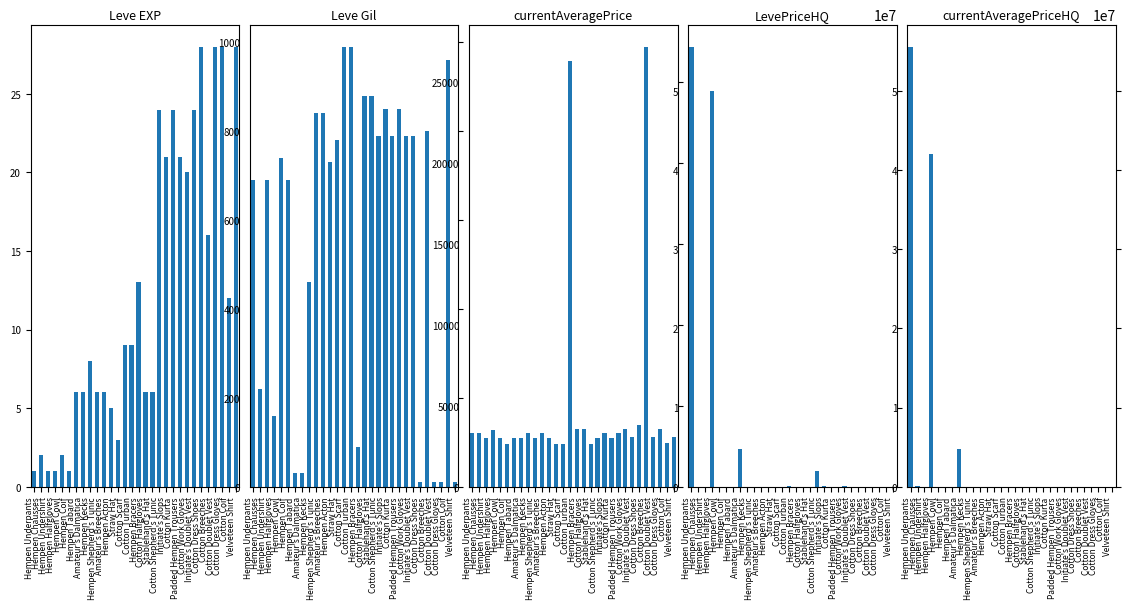

Reading right to left, transcribe all the data shown in this chart.

Leve EXP: Velveteen Shirt=28	Cotton Coif=12	Cotton Dress Gloves=28	Cotton Doublet Vest=28	Cotton Breeches=16	Cotton Dress Shoes=28	Initiate's Doublet Vest=24	Cotton Work Gloves=20	Padded Hempen Trousers=21	Cotton Kurta=24	Initiate's Slops=21	Cotton Shepherd's Tunic=24	Stablehand's Hat=6	Cotton Halfgloves=6	Hempen Bracers=13	Cotton Turban=9	Cotton Scarf=9	Straw Hat=3	Hempen Acton=5	Amateur's Breeches=6	Hempen Shepherd's Tunic=6	Hempen Kecks=8	Amateur's Dalmatica=6	Hempen Tabard=6	Hempen Coif=1	Hempen Cowl=2	Hempen Halfgloves=1	Hempen Undershirt=1	Hempen Chausses=2	Hempen Underpants=1
Leve Gil: Velveteen Shirt=10	Cotton Coif=960	Cotton Dress Gloves=10	Cotton Doublet Vest=10	Cotton Breeches=800	Cotton Dress Shoes=10	Initiate's Doublet Vest=790	Cotton Work Gloves=790	Padded Hempen Trousers=850	Cotton Kurta=790	Initiate's Slops=850	Cotton Shepherd's Tunic=790	Stablehand's Hat=880	Cotton Halfgloves=880	Hempen Bracers=90	Cotton Turban=990	Cotton Scarf=990	Straw Hat=780	Hempen Acton=730	Amateur's Breeches=840	Hempen Shepherd's Tunic=840	Hempen Kecks=460	Amateur's Dalmatica=30	Hempen Tabard=30	Hempen Coif=690	Hempen Cowl=740	Hempen Halfgloves=160	Hempen Undershirt=690	Hempen Chausses=220	Hempen Underpants=690
currentAveragePrice: Velveteen Shirt=3052	Cotton Coif=2700	Cotton Dress Gloves=3568	Cotton Doublet Vest=3053	Cotton Breeches=27174	Cotton Dress Shoes=3800	Initiate's Doublet Vest=3064	Cotton Work Gloves=3561	Padded Hempen Trousers=3325	Cotton Kurta=3041	Initiate's Slops=3341	Cotton Shepherd's Tunic=3023	Stablehand's Hat=2666	Cotton Halfgloves=3543	Hempen Bracers=3539	Cotton Turban=26304	Cotton Scarf=2670	Straw Hat=2658	Hempen Acton=3008	Amateur's Breeches=3316	Hempen Shepherd's Tunic=3001	Hempen Kecks=3313	Amateur's Dalmatica=3015	Hempen Tabard=2999	Hempen Coif=2661	Hempen Cowl=3000	Hempen Halfgloves=3515	Hempen Undershirt=2996	Hempen Chausses=3309	Hempen Underpants=3307
LevePriceHQ: Velveteen Shirt=0	Cotton Coif=0	Cotton Dress Gloves=0	Cotton Doublet Vest=0	Cotton Breeches=0	Cotton Dress Shoes=0	Initiate's Doublet Vest=0	Cotton Work Gloves=39995	Padded Hempen Trousers=357	Cotton Kurta=0	Initiate's Slops=39995	Cotton Shepherd's Tunic=2000000	Stablehand's Hat=0	Cotton Halfgloves=0	Hempen Bracers=0	Cotton Turban=59500	Cotton Scarf=0	Straw Hat=18285	Hempen Acton=0	Amateur's Breeches=0	Hempen Shepherd's Tunic=0	Hempen Kecks=0	Amateur's Dalmatica=4750000	Hempen Tabard=0	Hempen Coif=19999	Hempen Cowl=3000	Hempen Halfgloves=50000000	Hempen Undershirt=1833	Hempen Chausses=0	Hempen Underpants=55561944
currentAveragePriceHQ: Velveteen Shirt=0	Cotton Coif=0	Cotton Dress Gloves=8000	Cotton Doublet Vest=0	Cotton Breeches=0	Cotton Dress Shoes=0	Initiate's Doublet Vest=0	Cotton Work Gloves=0	Padded Hempen Trousers=1500	Cotton Kurta=0	Initiate's Slops=12000	Cotton Shepherd's Tunic=0	Stablehand's Hat=0	Cotton Halfgloves=0	Hempen Bracers=0	Cotton Turban=0	Cotton Scarf=0	Straw Hat=0	Hempen Acton=0	Amateur's Breeches=0	Hempen Shepherd's Tunic=0	Hempen Kecks=0	Amateur's Dalmatica=4750000	Hempen Tabard=0	Hempen Coif=0	Hempen Cowl=0	Hempen Halfgloves=42000000	Hempen Undershirt=1088	Hempen Chausses=124999	Hempen Underpants=55561944